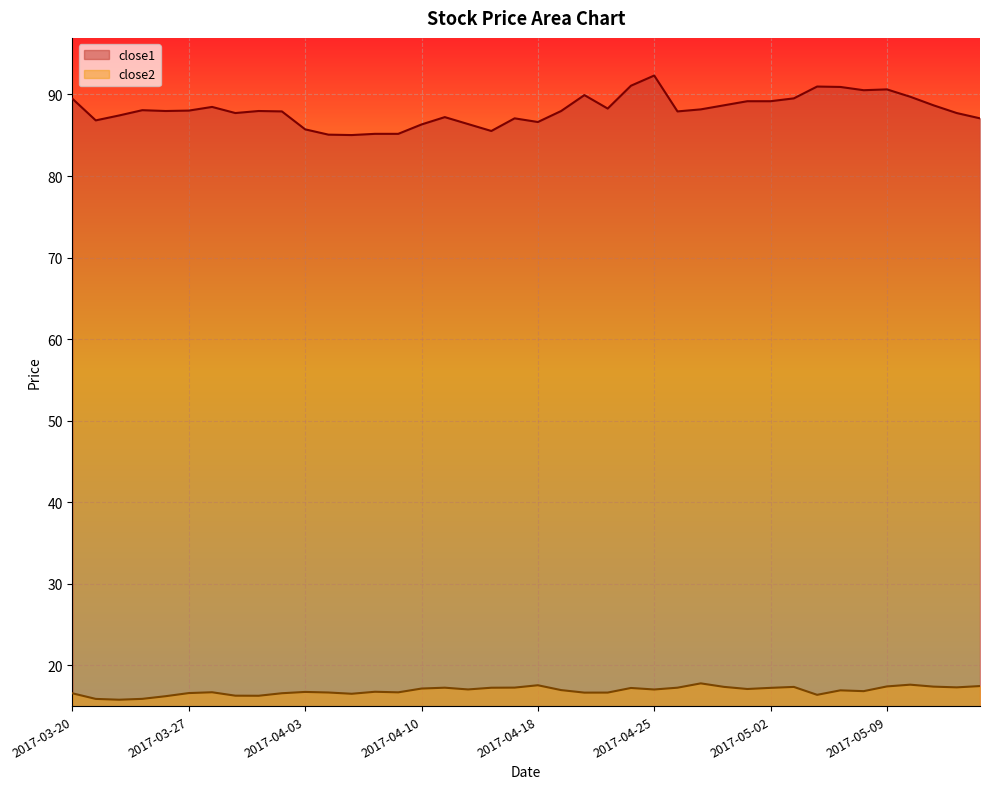

True or false: close1 and close2 intersect in this chart.

False